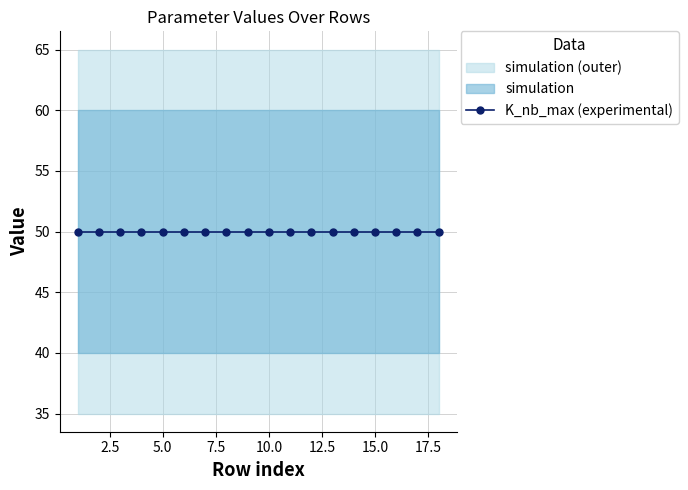

Is this an area chart (filled region under the line)?

No